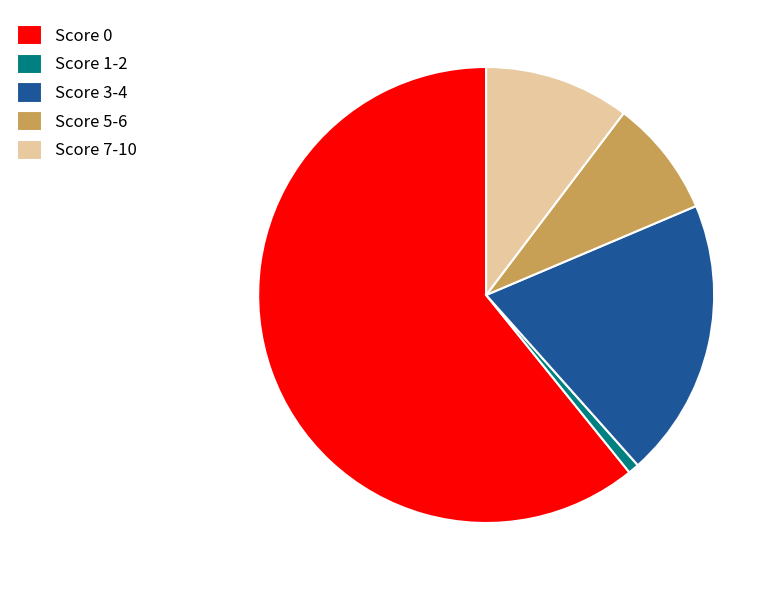

How many slices are in this pie chart?

5